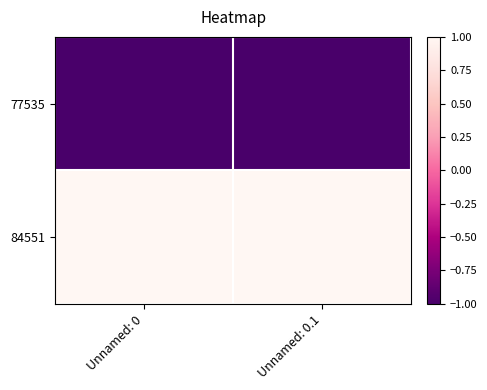

At which category does the chart reach its minimum across all series?

Unnamed: 0